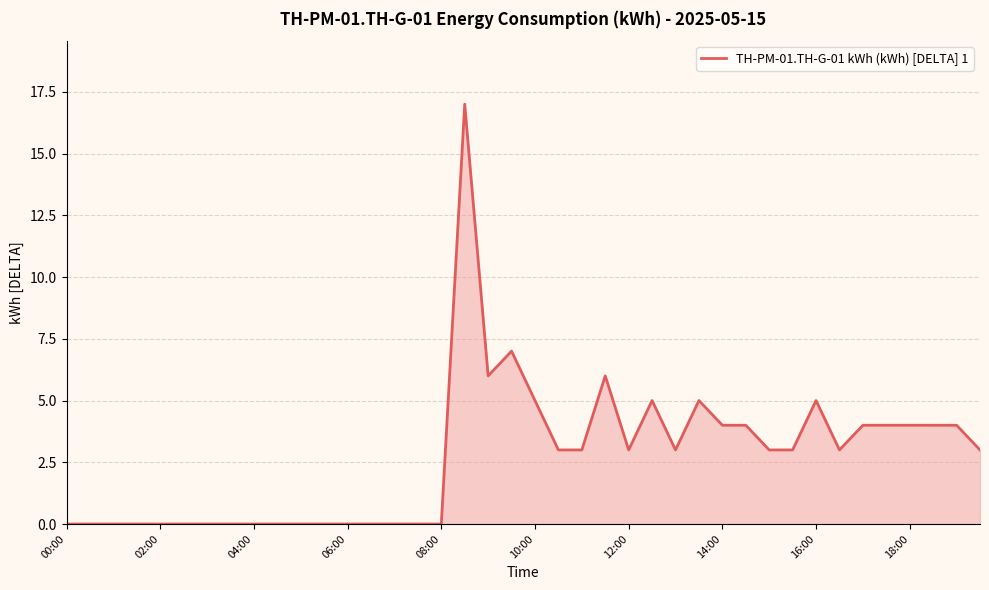

What is the greatest value displayed?

17